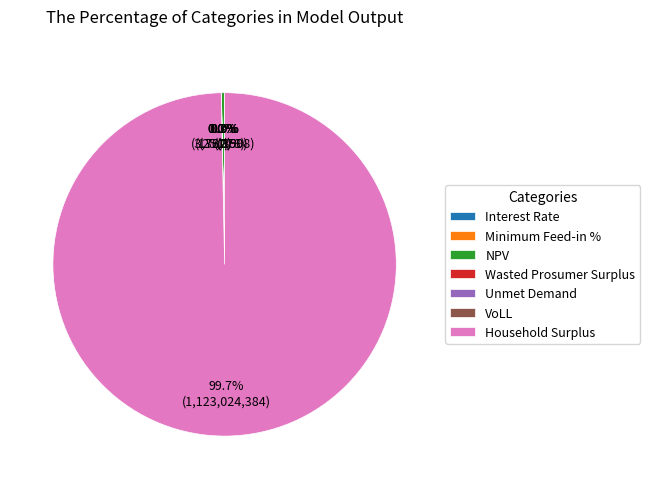

How many segments does this pie chart have?

7